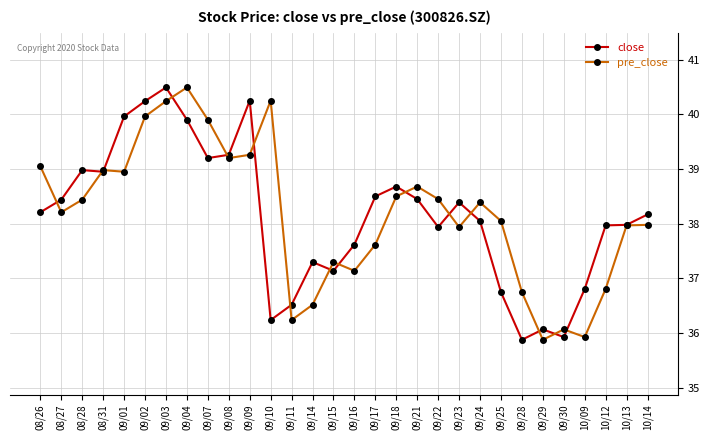

The value of pre_close at 10/09 is 35.9. True or false?

True